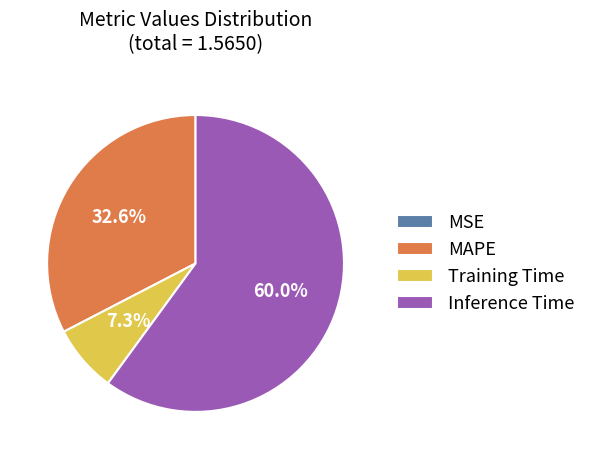

Which category has the biggest portion of the pie?

Inference Time